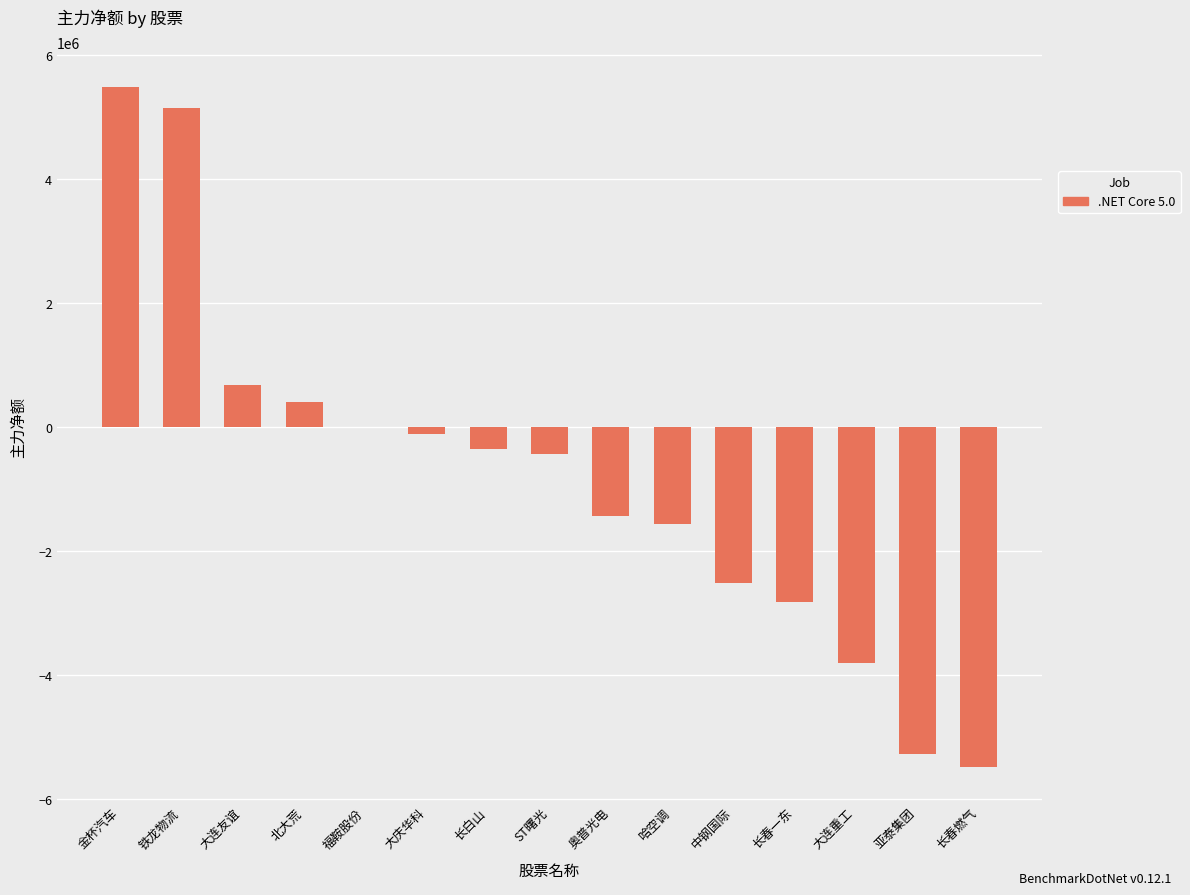

Reading left to right, list all the values displayed in this chart.

金杯汽车=5488399	铁龙物流=5139105	大连友谊=678245	北大荒=408468	福鞍股份=664	大庆华科=-108220	长白山=-361709	ST曙光=-442754	奥普光电=-1438972	哈空调=-1565826	中钢国际=-2520371	长春一东=-2815521	大连重工=-3801242	亚泰集团=-5265456	长春燃气=-5487117